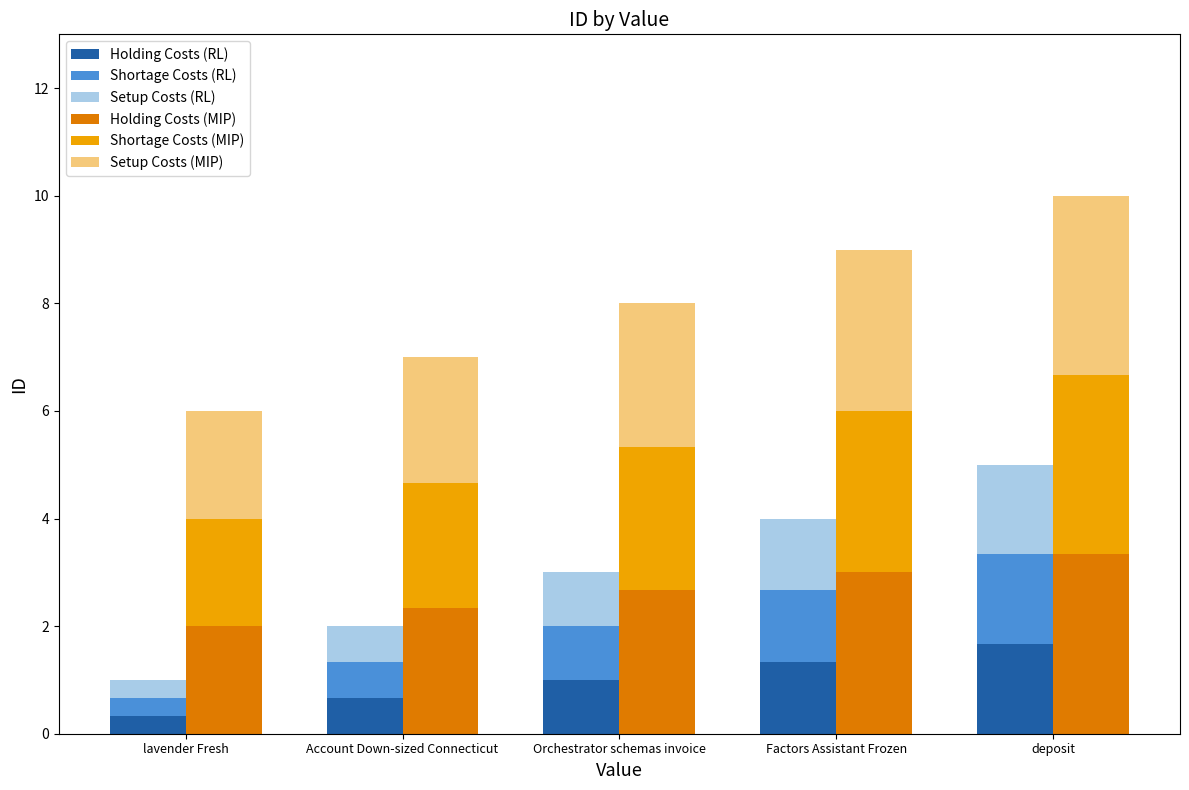

What is the label of the 2nd bar from the right?

Factors Assistant Frozen